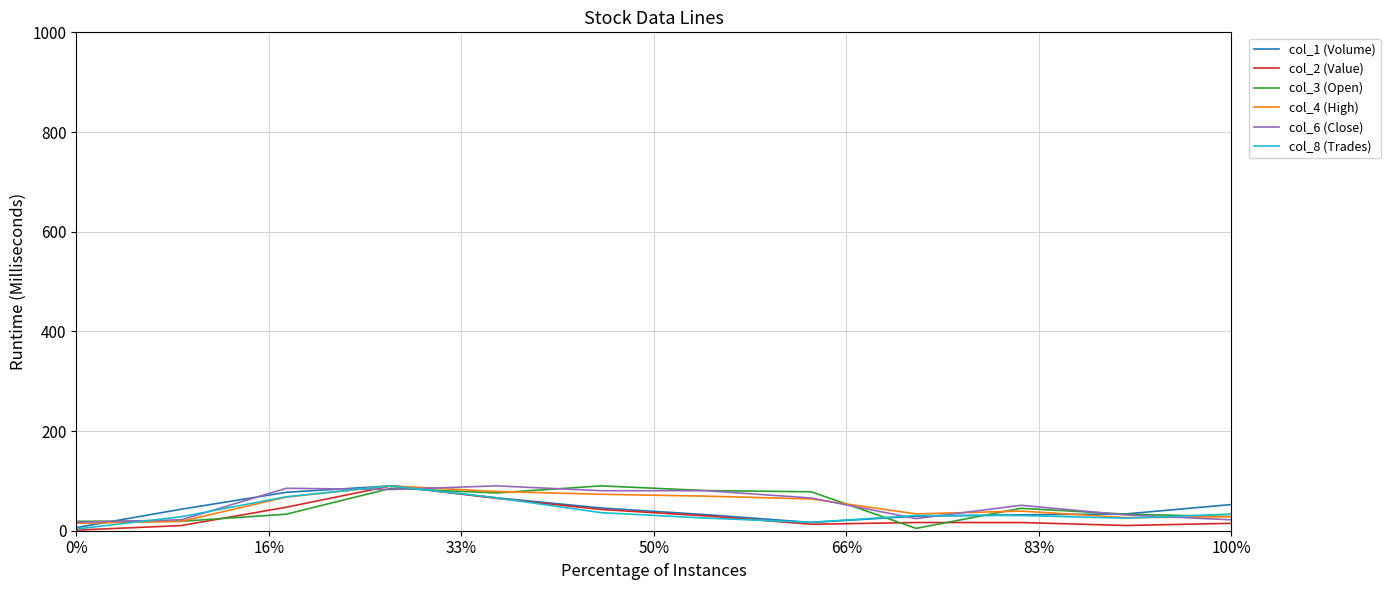

What is the greatest value displayed?

90.0